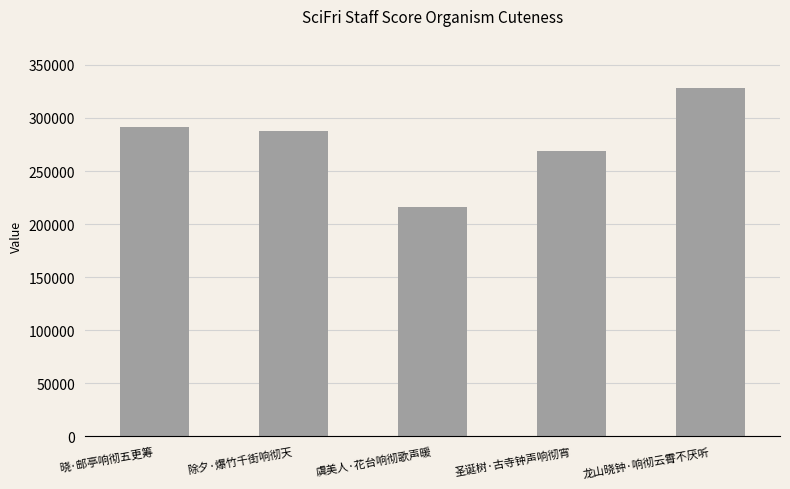

What is the difference between the second highest and minimum values?

75189